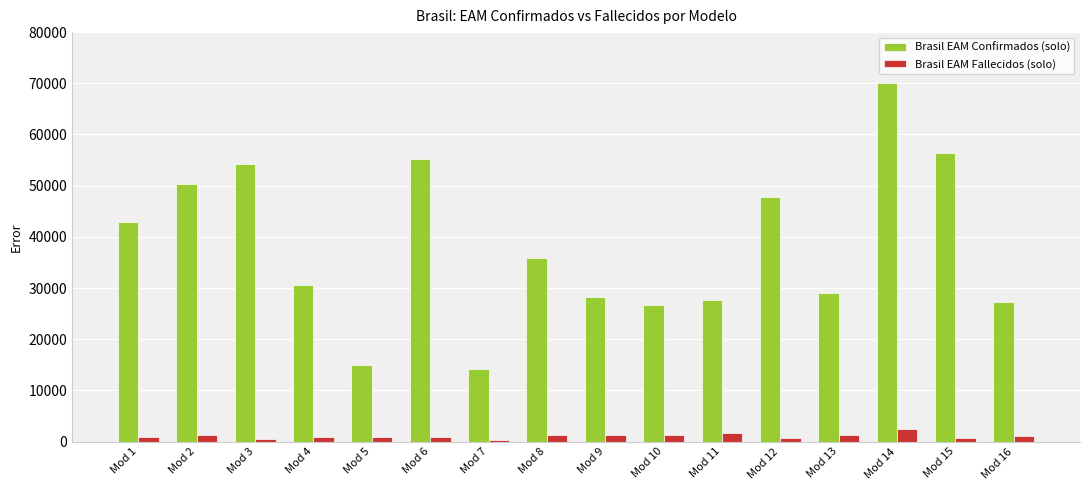

Is the value of Brasil EAM Fallecidos (solo) at Mod 5 greater than the value of Brasil EAM Confirmados (solo) at Mod 11?

No